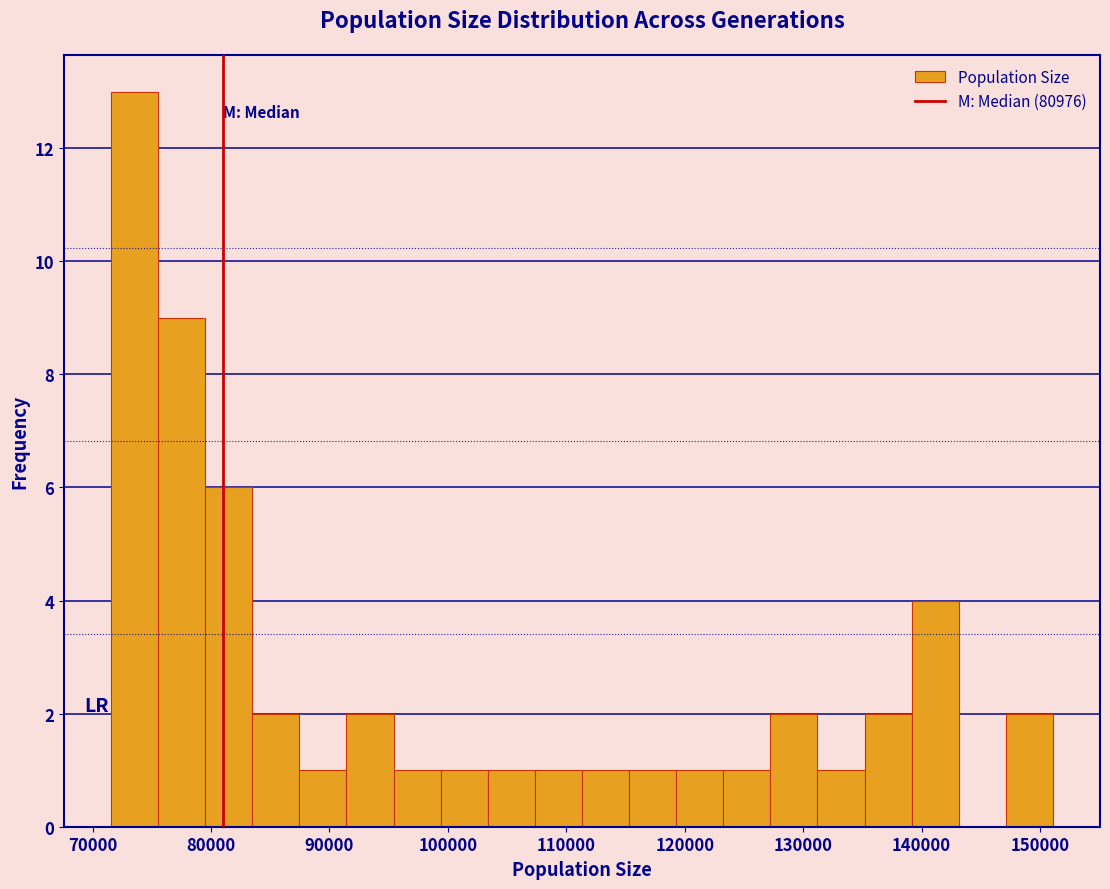

Around what value on the x-axis is the tallest bar? Give the approximate position of its centre, as read against the axis.

74000